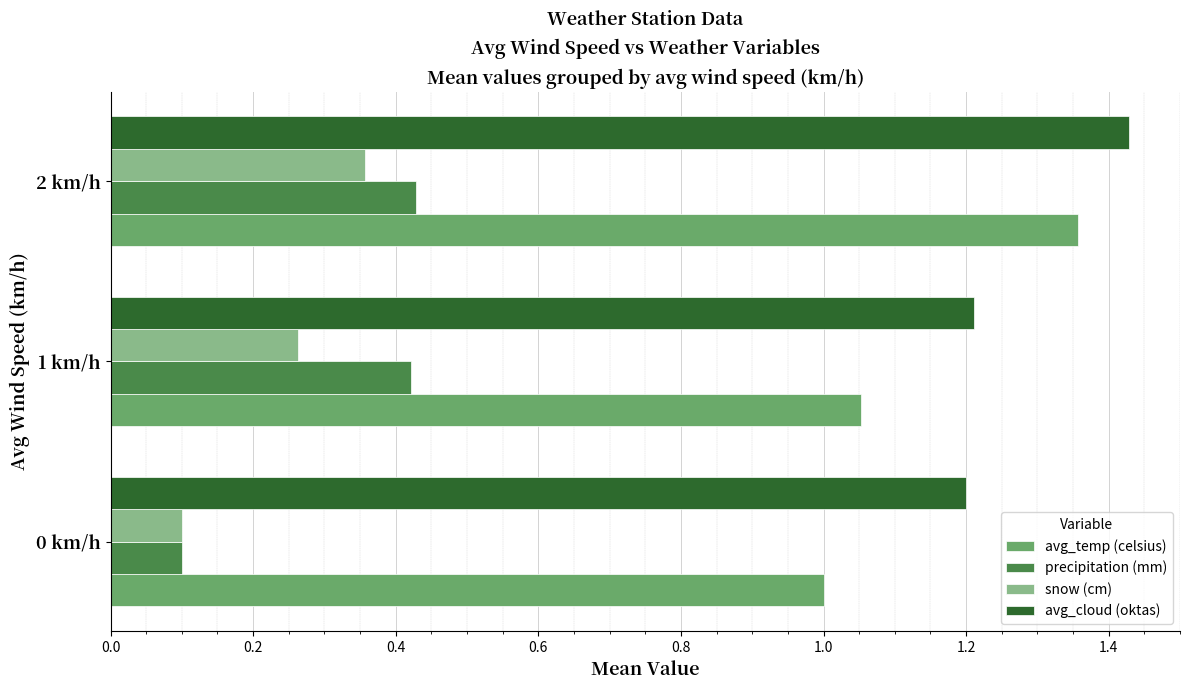

Count the number of data series in this chart.

4